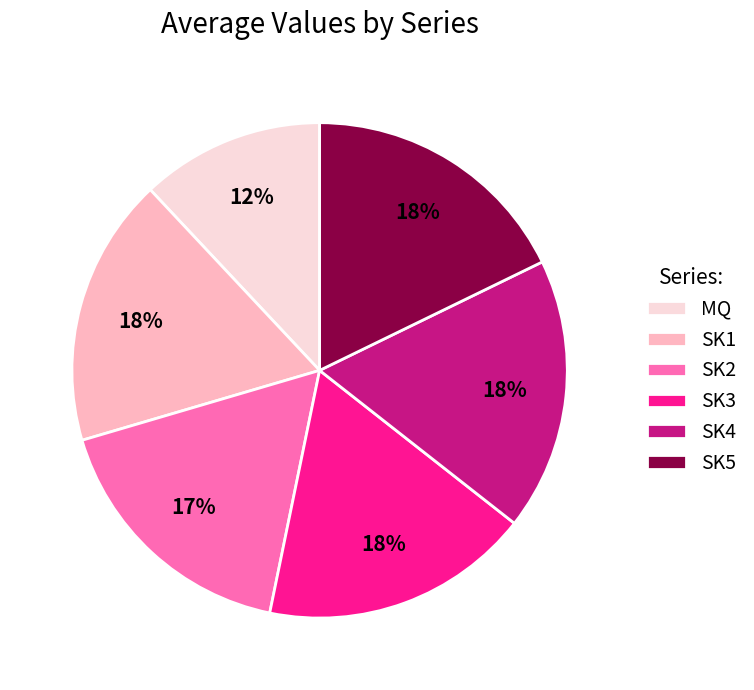

What percentage is the SK3 slice, to the nearest percent?

18%